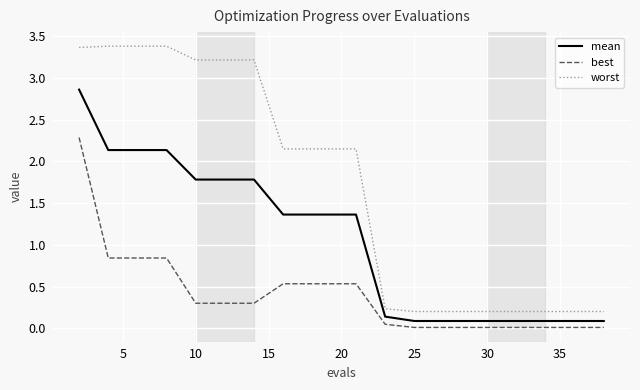

Rank the series by their average value, from lowest to highest.

best, mean, worst